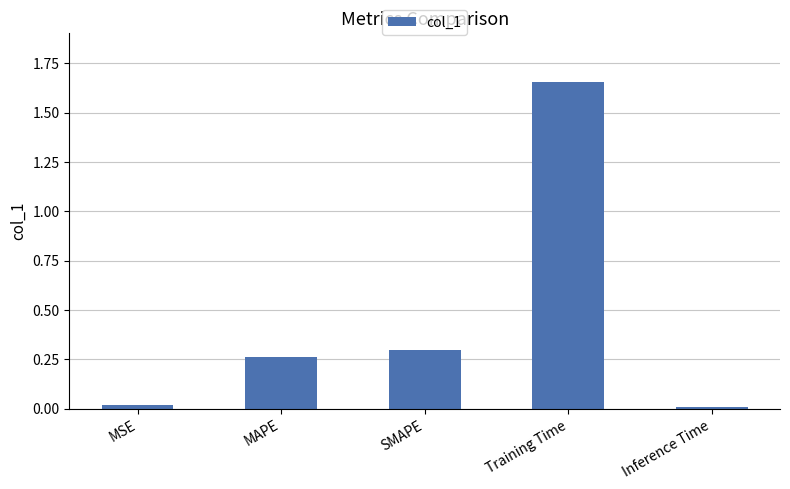

How many bars are there in total?

5